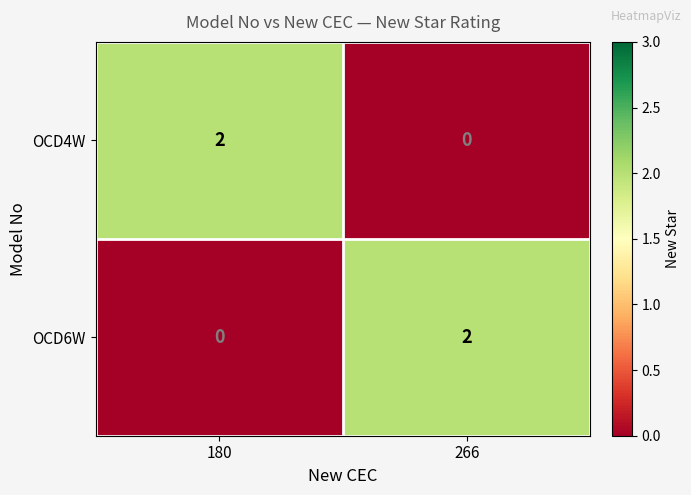

Is it true that OCD6W equals 3 at 266?

False